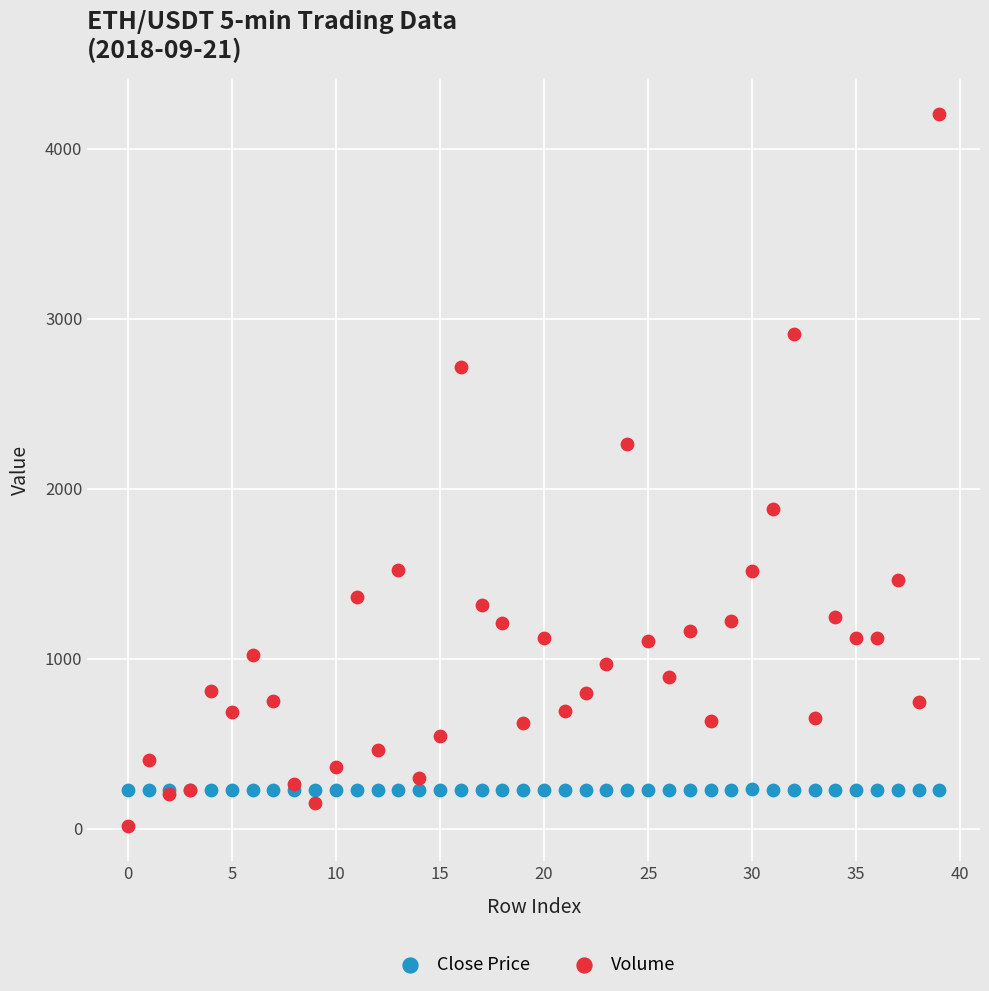

What are all the series names shown in the legend?

Close Price, Volume